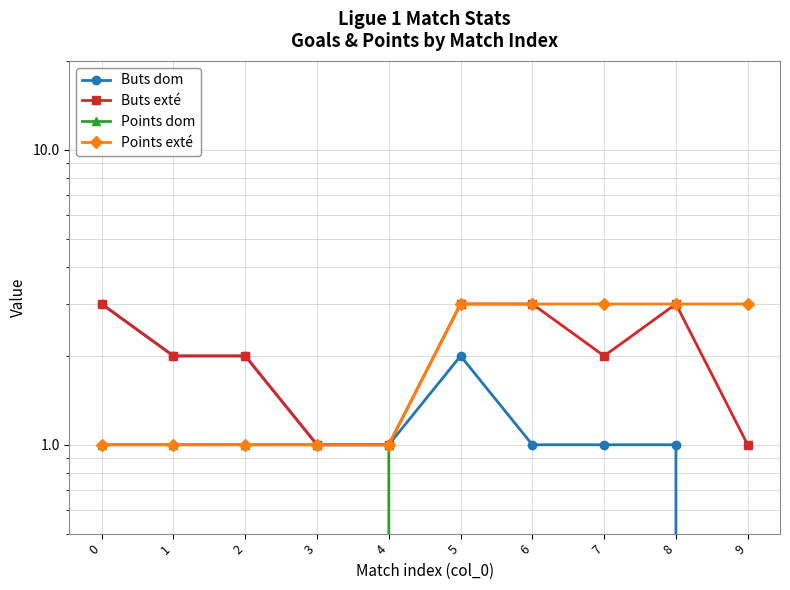

The value of Buts dom at 3 is 2. True or false?

False